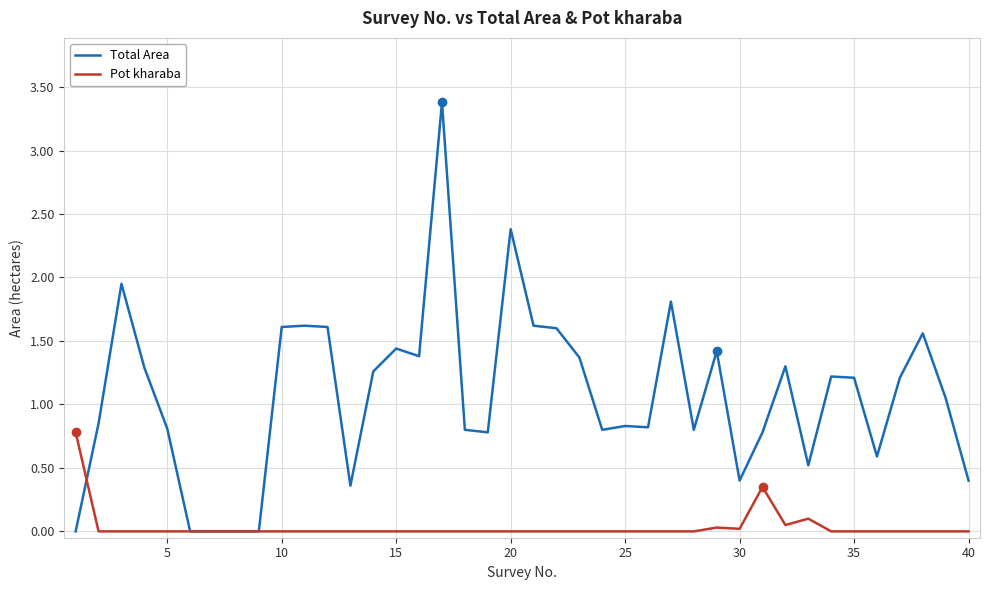

Which series has the largest total across all categories?

Total Area